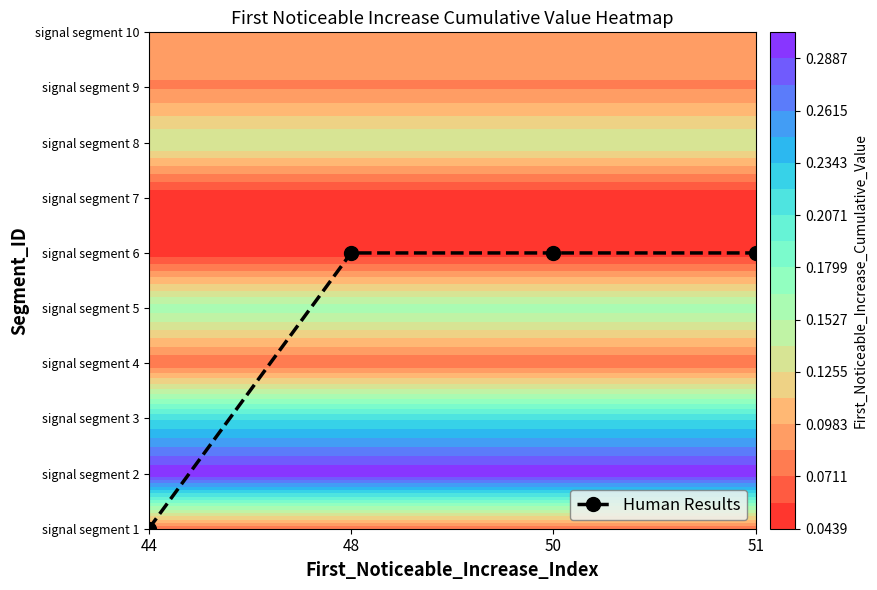

Reading left to right, what are all the values shown in this chart?

44=0	48=5	50=5	51=5